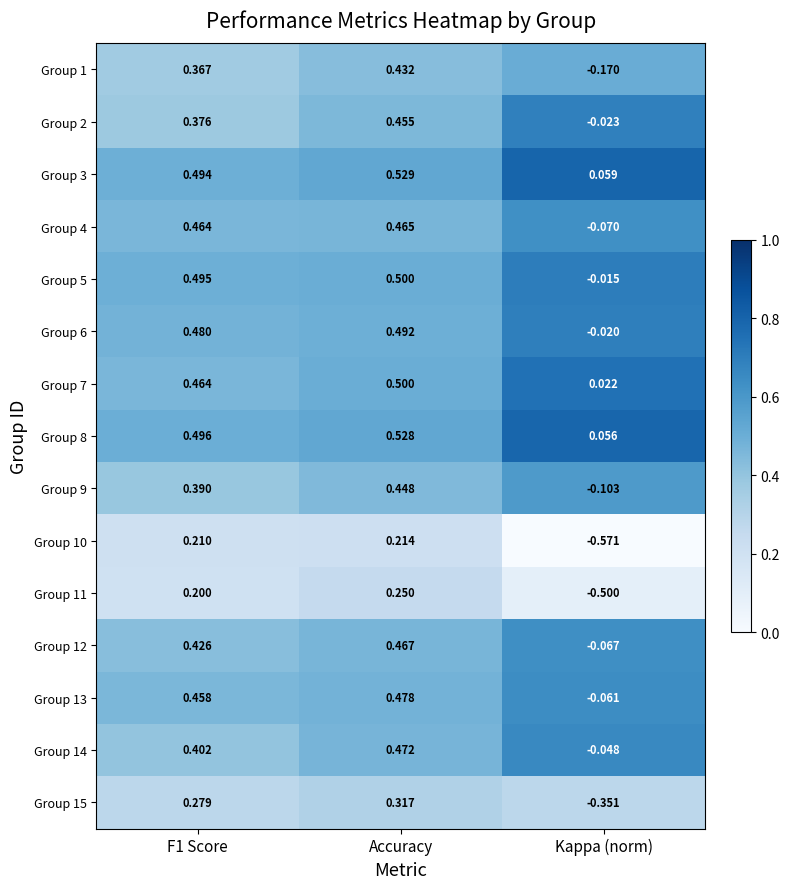

Where is Group 3 nearest to the value 0?

Kappa (norm)